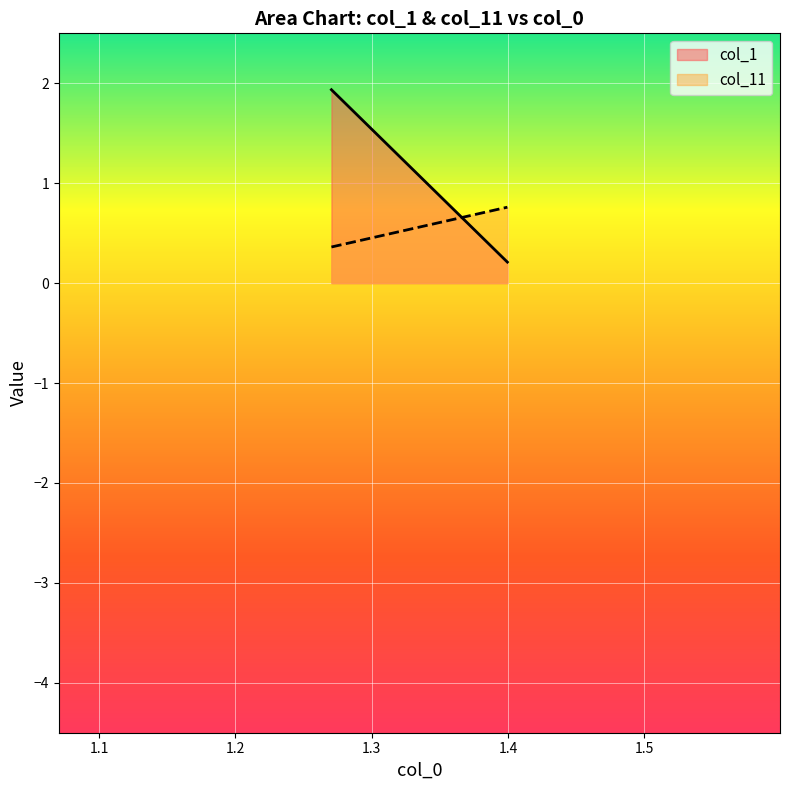

How many values in the col_1 series exceed 1?

1